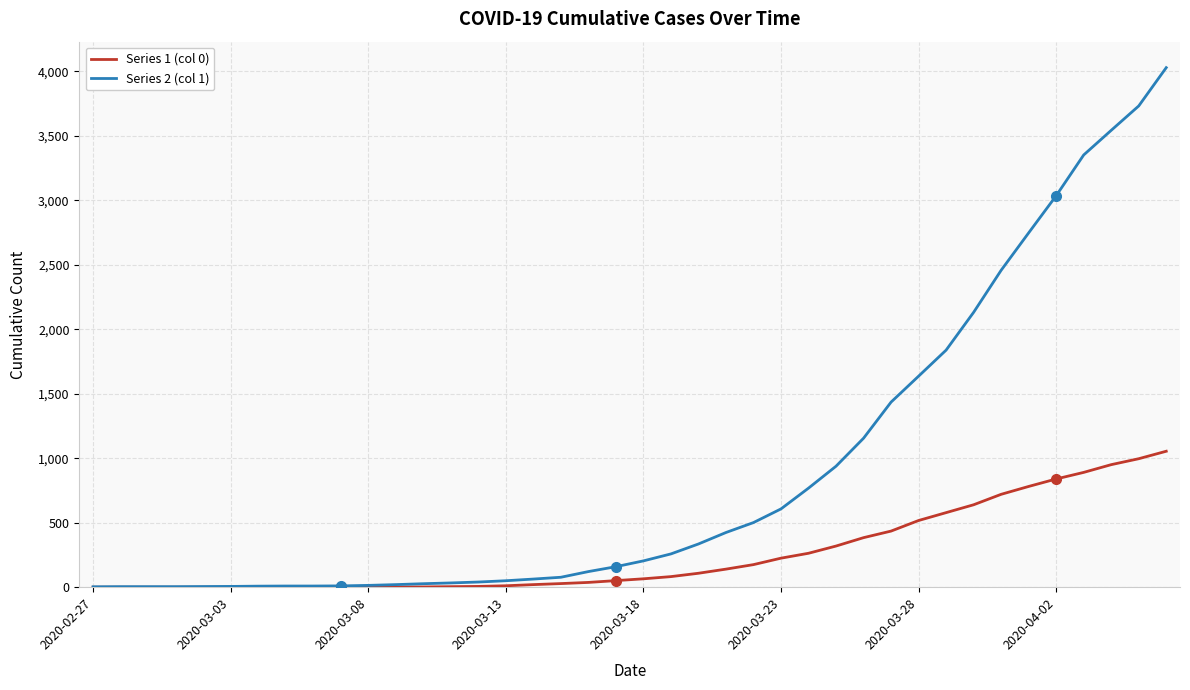

What is the difference between the maximum and minimum values in the Series 1 (col 0) series?

1054